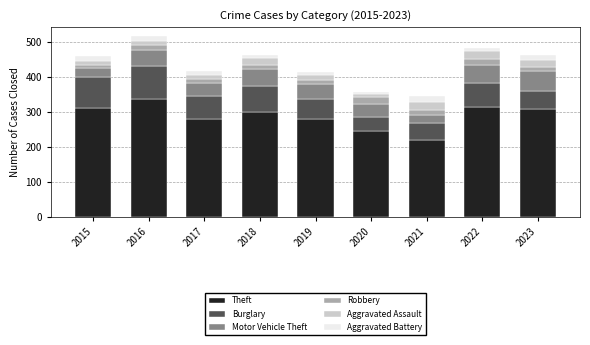

What is the difference between the maximum and minimum values in the Theft series?

116